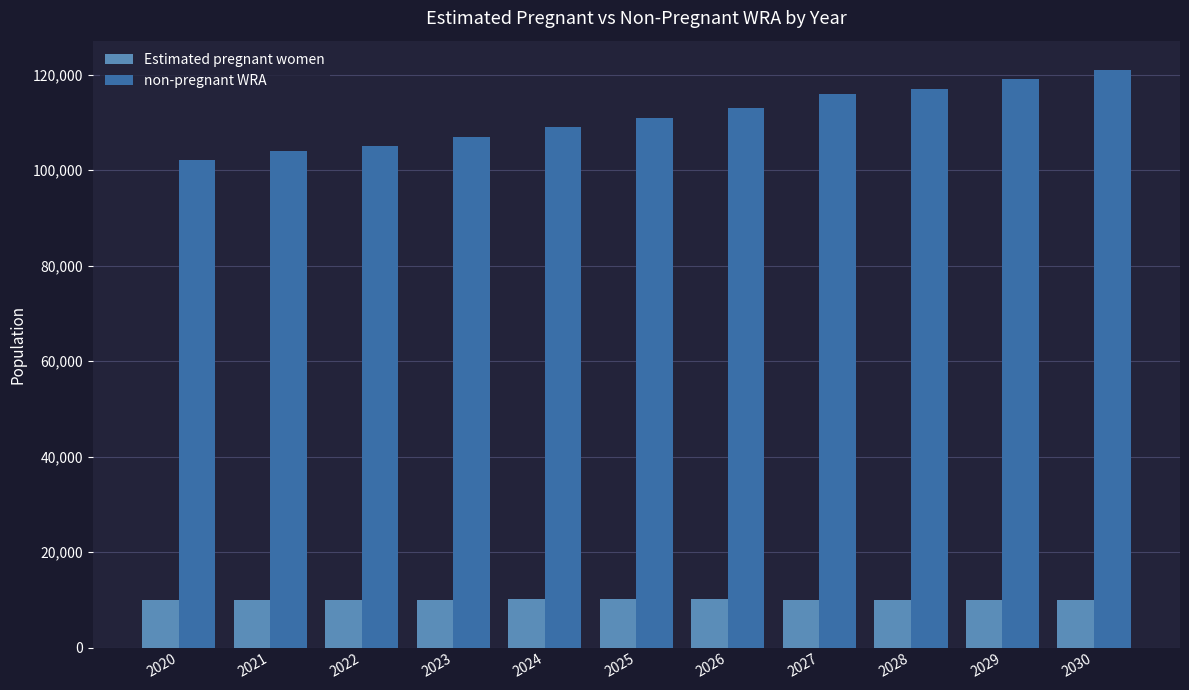

List the series in order of their overall mean, highest first.

non-pregnant WRA, Estimated pregnant women